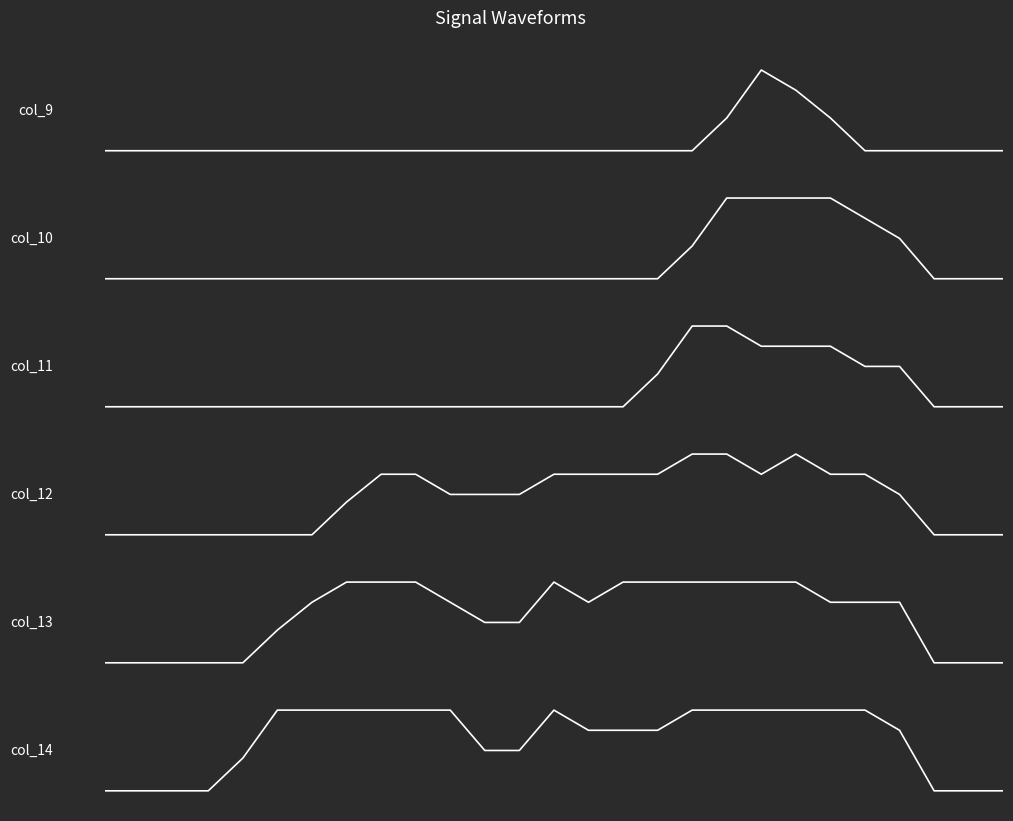

How many lines are shown in the chart?

6